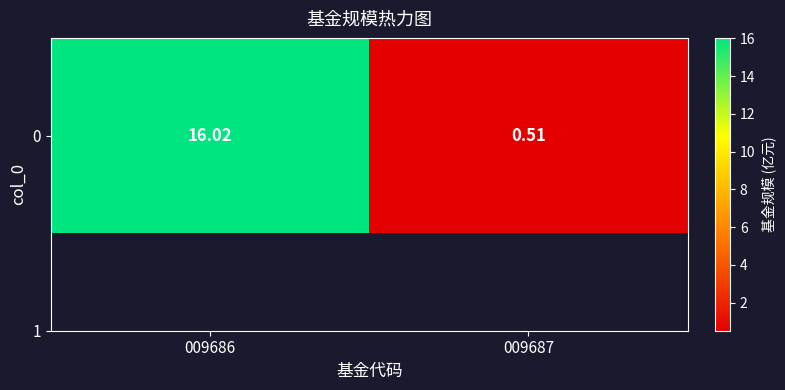

Is it true that the value at 009687 is 0.1?

False